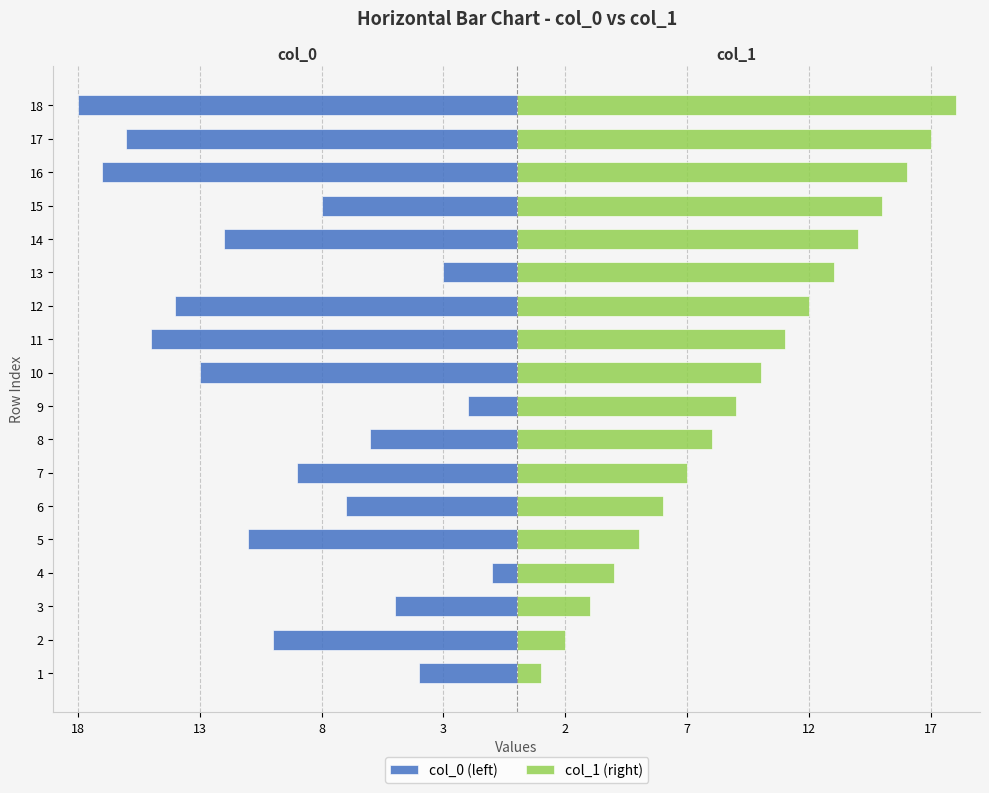

What is the value of the col_1 (right) bar at the 17th from the left?

17